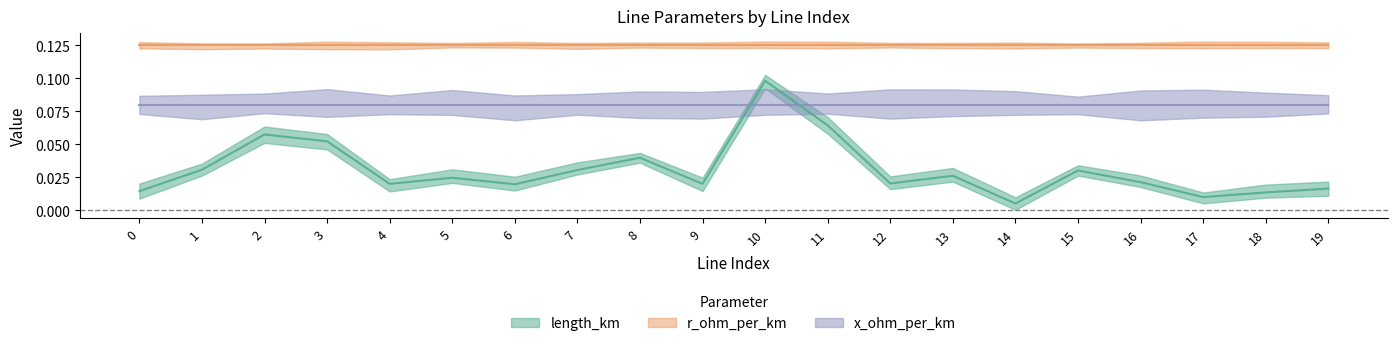

Reading right to left, extract all data points from this chart.

length_km: 0.0	0.0	0.0	0.0	0.0	0.0	0.0	0.0	0.1	0.1	0.0	0.0	0.0	0.0	0.0	0.0	0.1	0.1	0.0	0.0
r_ohm_per_km: 0.1	0.1	0.1	0.1	0.1	0.1	0.1	0.1	0.1	0.1	0.1	0.1	0.1	0.1	0.1	0.1	0.1	0.1	0.1	0.1
x_ohm_per_km: 0.1	0.1	0.1	0.1	0.1	0.1	0.1	0.1	0.1	0.1	0.1	0.1	0.1	0.1	0.1	0.1	0.1	0.1	0.1	0.1